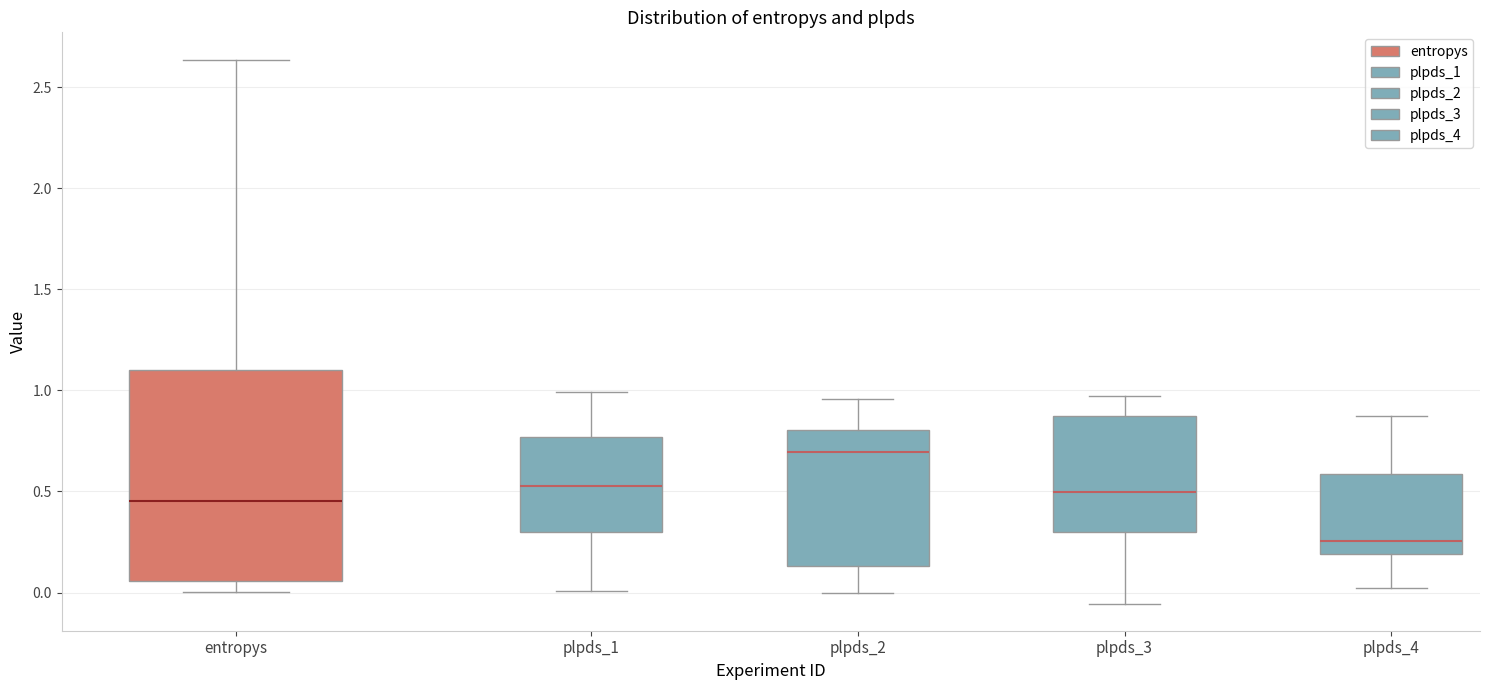

Where is the upper edge of the box for plpds_2 on the y-axis? The values are not printed on the chart, so give them approximately, as read against the axis.

0.80